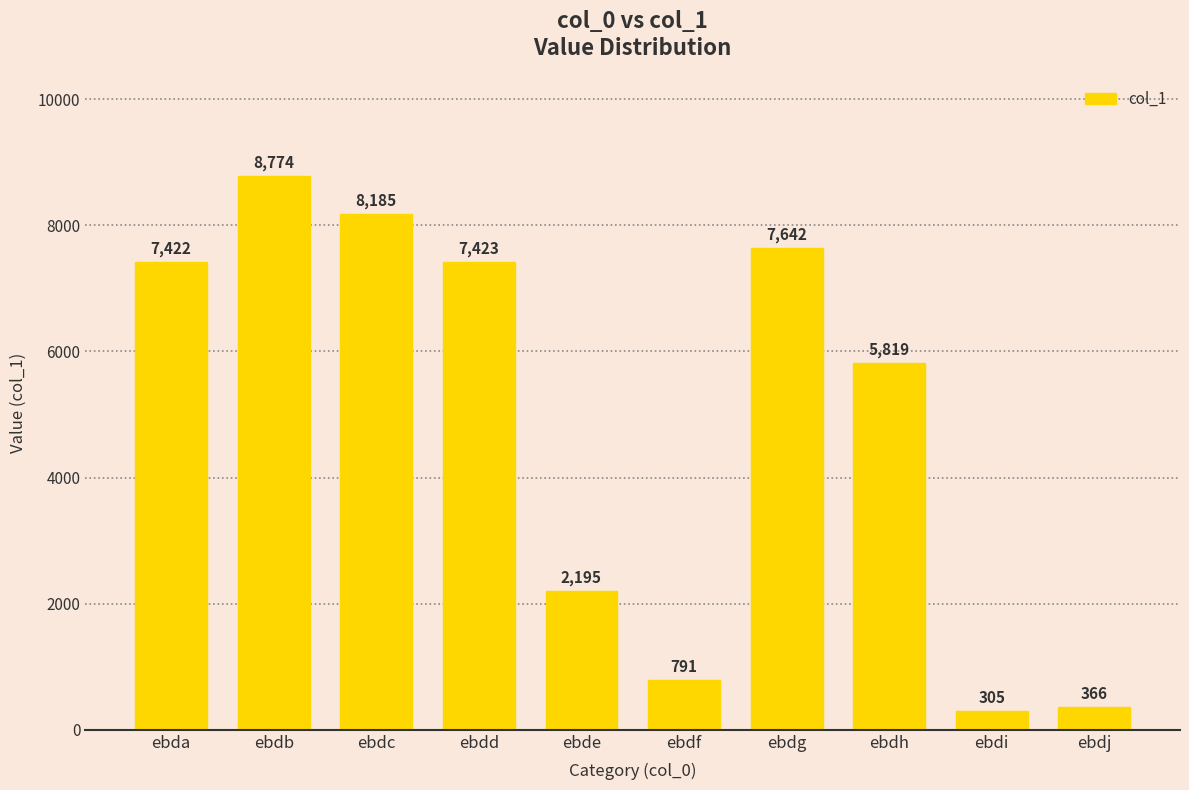

How many values are below 7422?

5